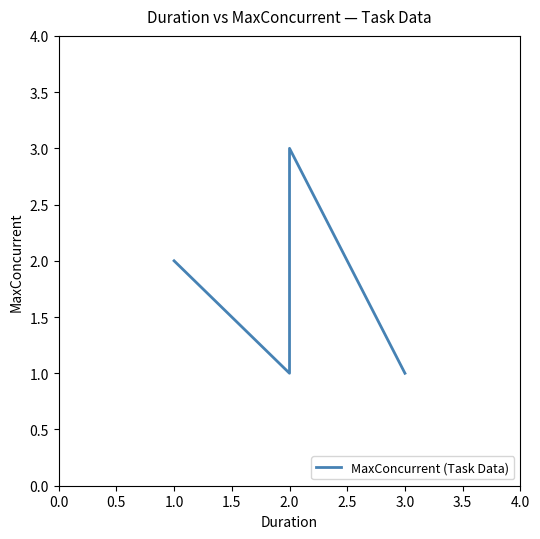

What is the approximate value at 3.0?

1